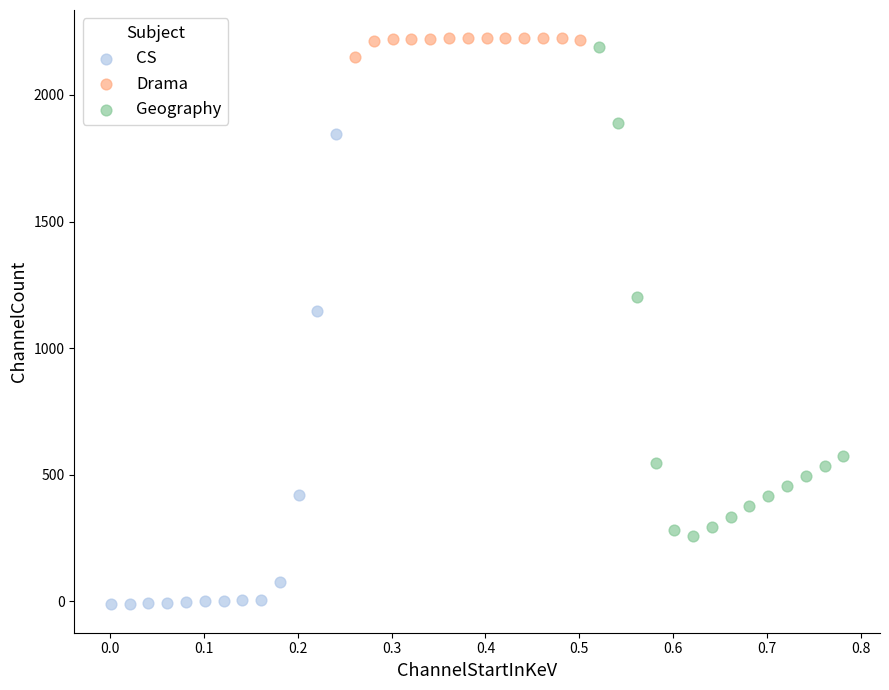

Which series reaches the minimum Y coordinate?

CS